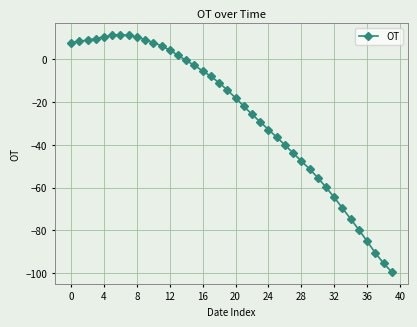

Is this an area chart (filled region under the line)?

No